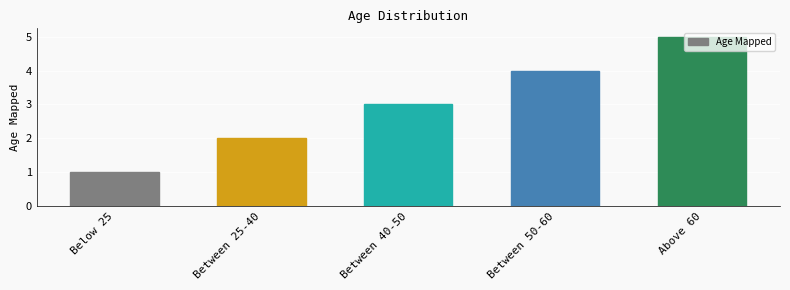

How many categories are shown in the chart?

5